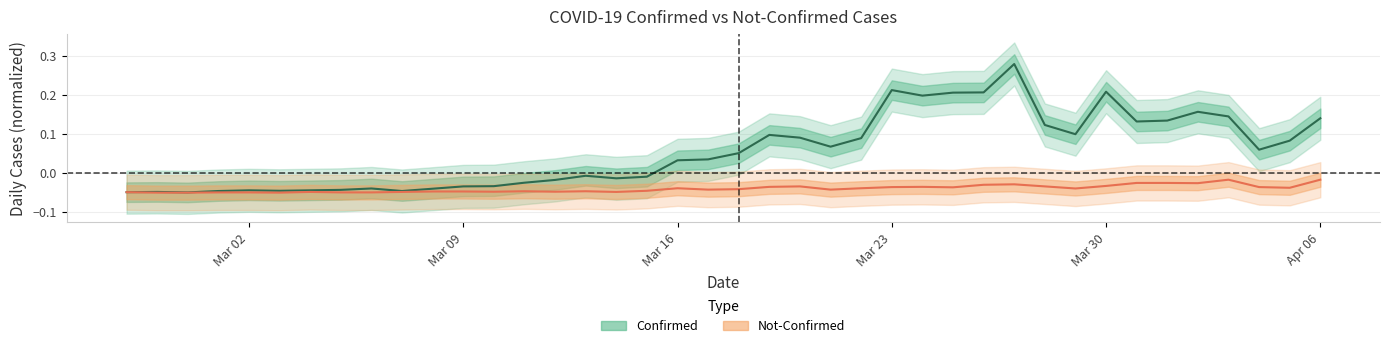

Is this an area chart (filled region under the line)?

No